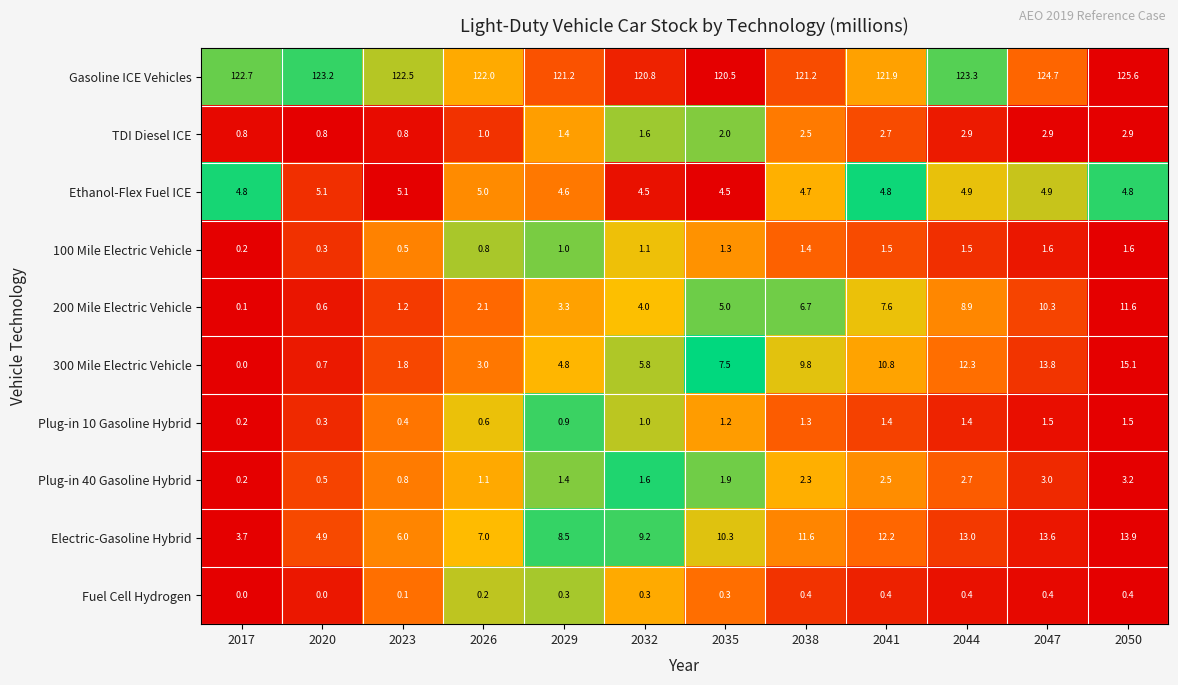

Rank the series at 2026 from lowest to highest value.

Fuel Cell Hydrogen, Plug-in 10 Gasoline Hybrid, 100 Mile Electric Vehicle, TDI Diesel ICE, Plug-in 40 Gasoline Hybrid, 200 Mile Electric Vehicle, 300 Mile Electric Vehicle, Ethanol-Flex Fuel ICE, Electric-Gasoline Hybrid, Gasoline ICE Vehicles